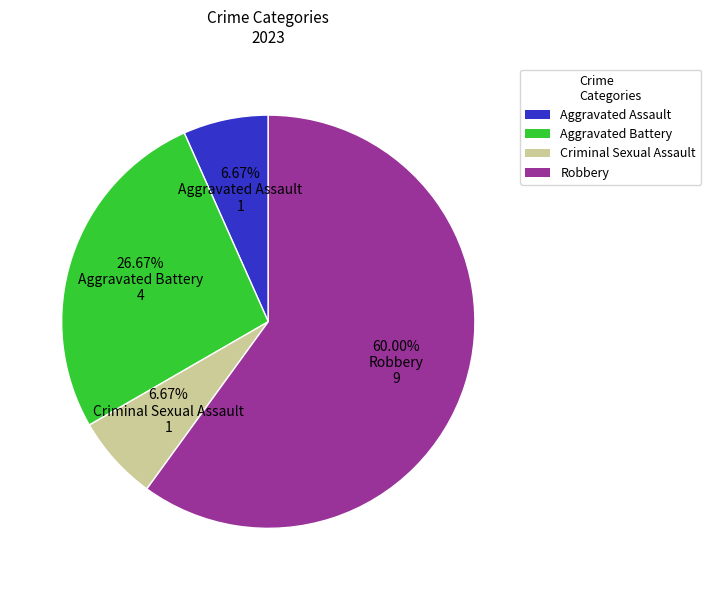

To the nearest percent, what percentage of the pie is Criminal Sexual Assault?

7%